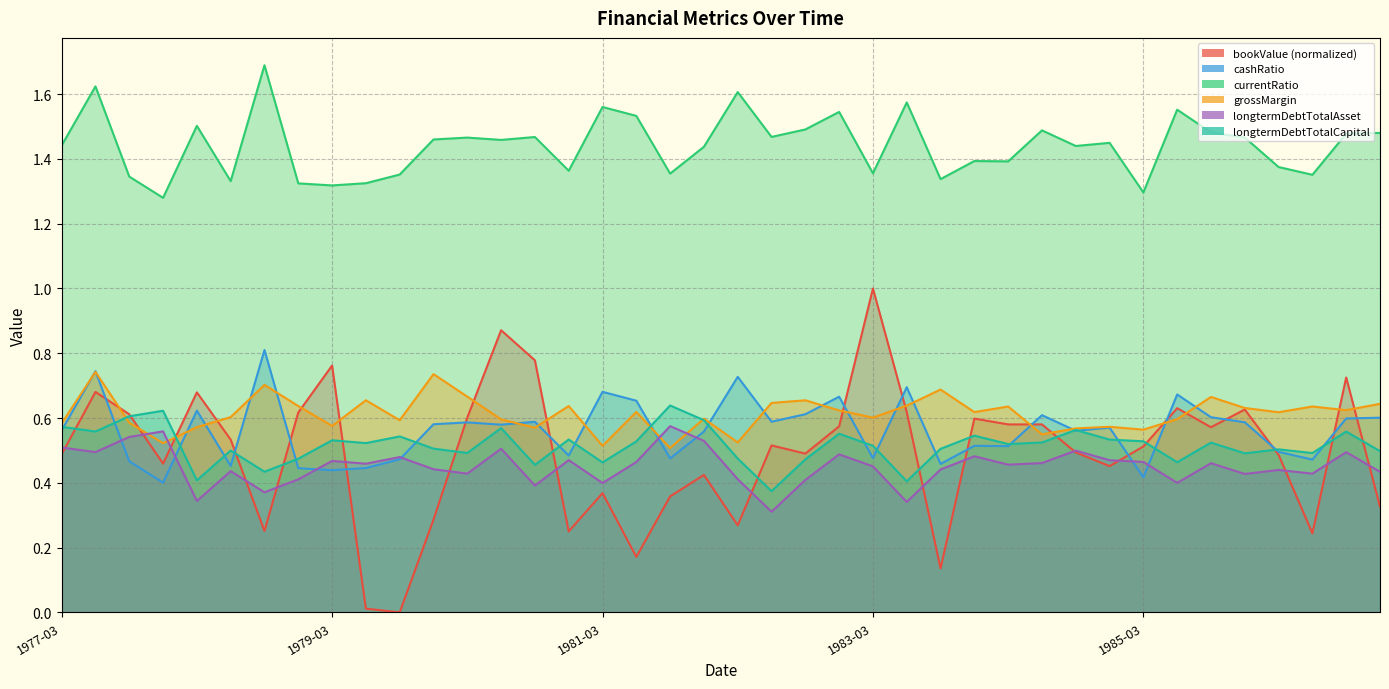

Rank the series by their maximum value, from highest to lowest.

currentRatio, bookValue, cashRatio, grossMargin, longtermDebtTotalCapital, longtermDebtTotalAsset